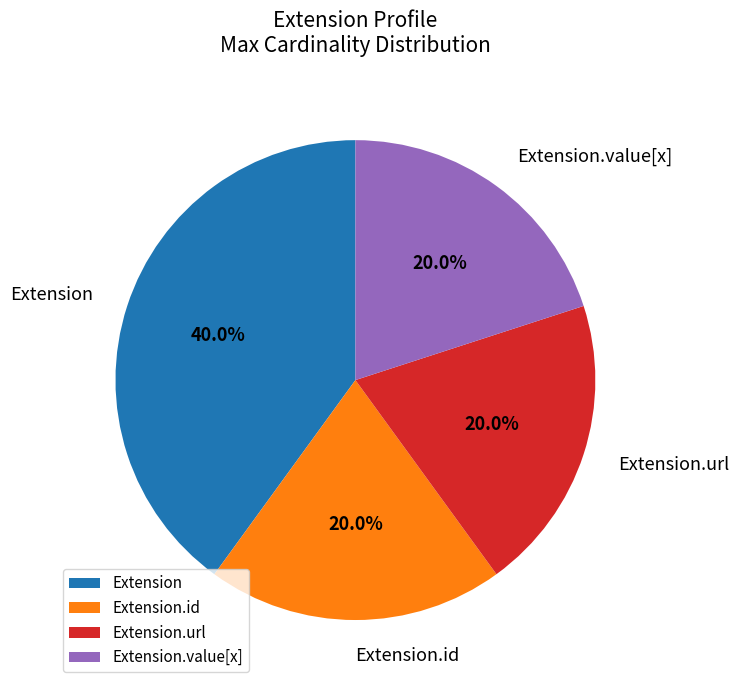

What is the largest slice in the pie chart?

Extension